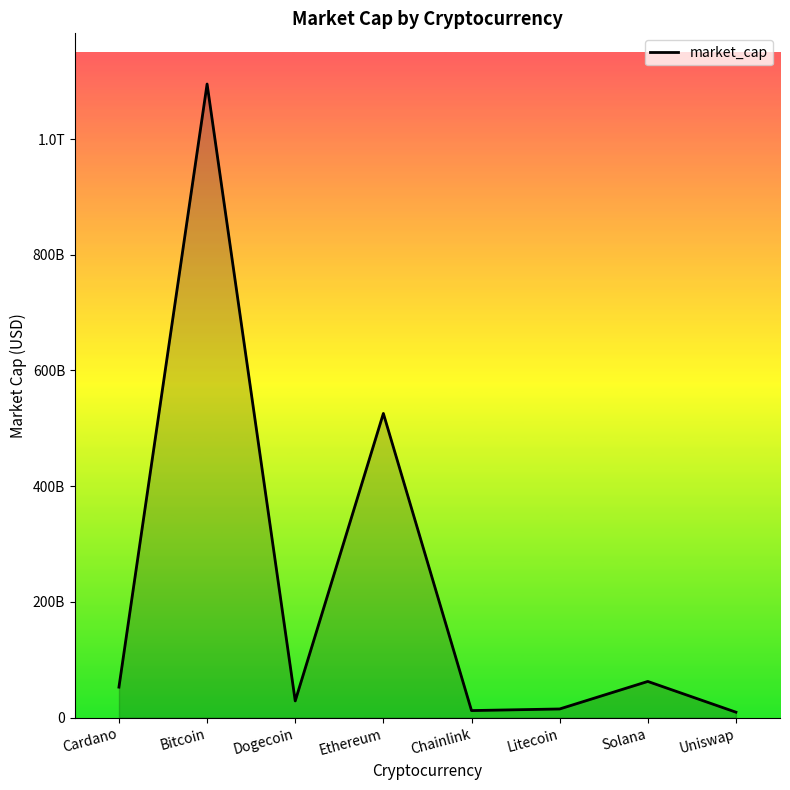

At which category does the chart reach its peak across all series?

Bitcoin